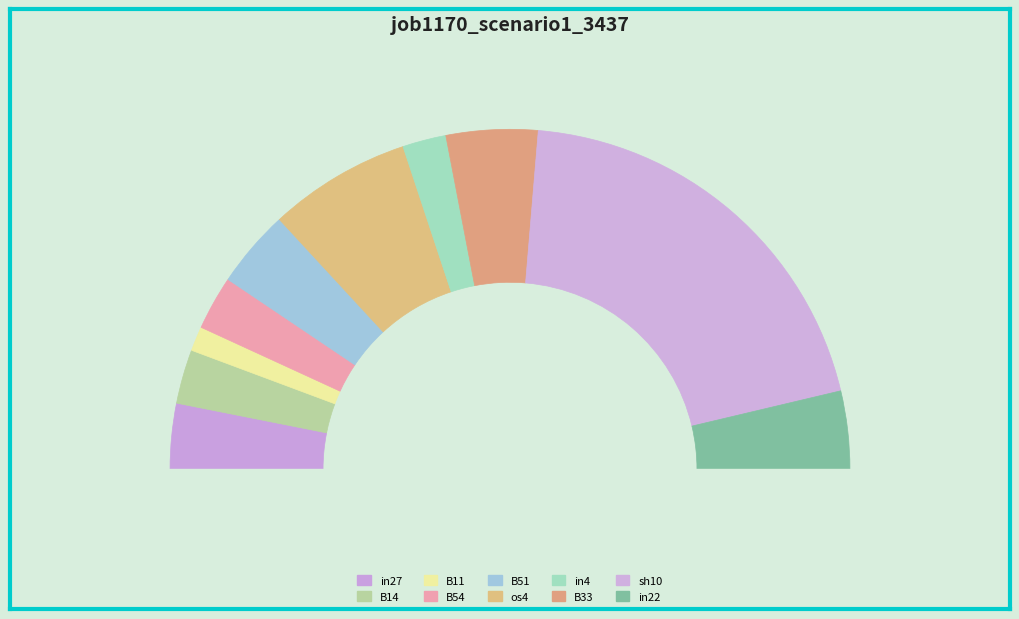

Count the number of slices in the pie.

10